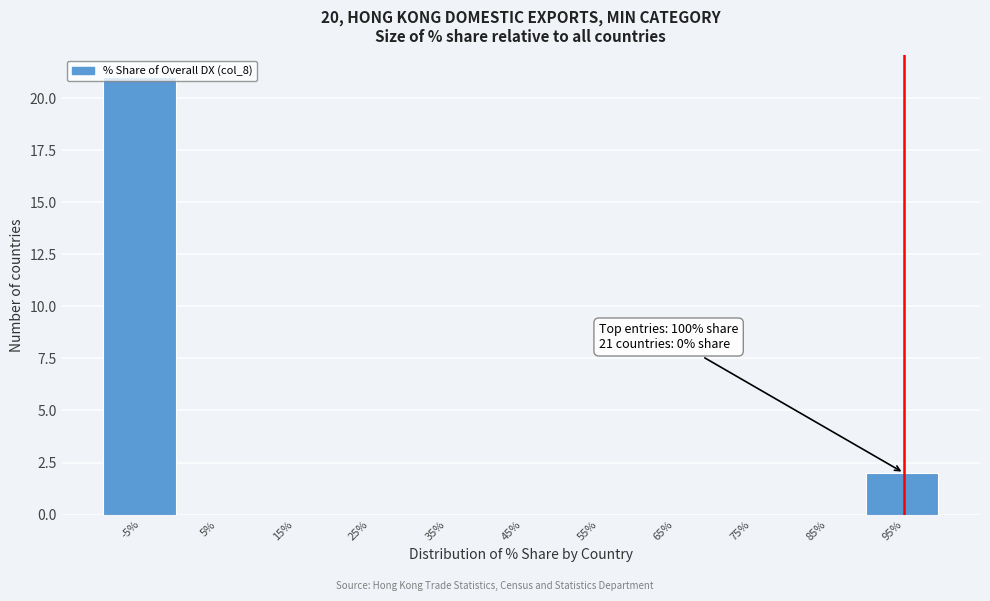

At which label is the value closest to 10?

95%